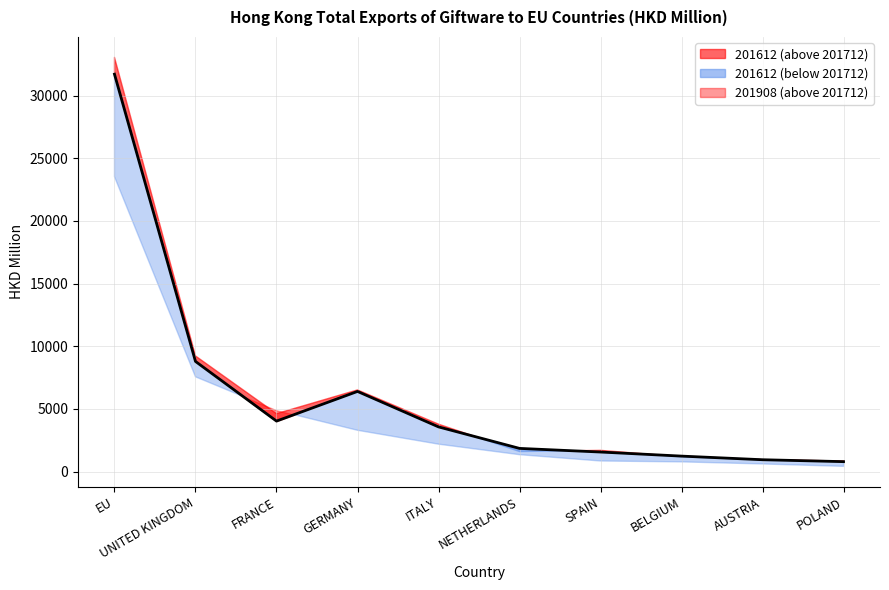

What is the value of the 10th point from the left?

790.6